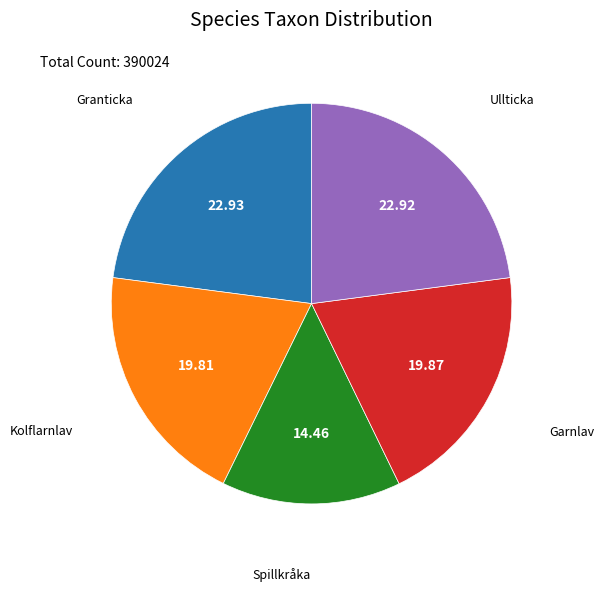

Is there a majority slice in this chart?

No